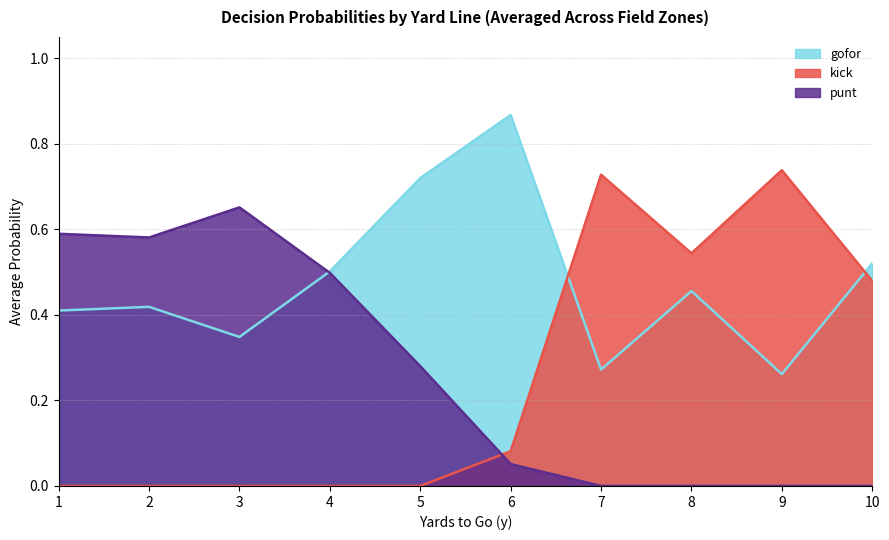

True or false: gofor and kick cross at least once.

True